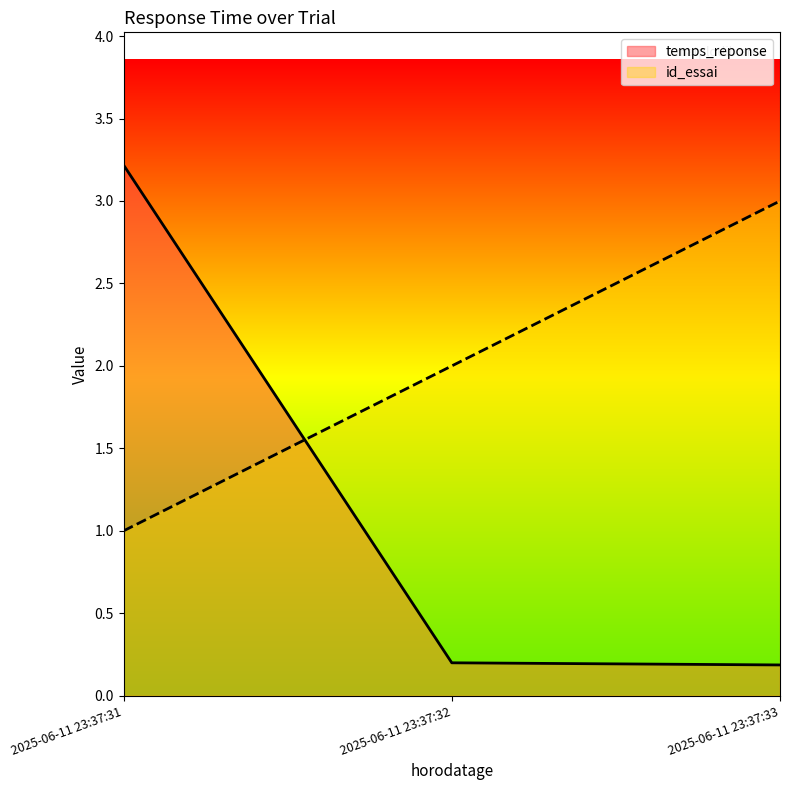

Reading left to right, what are all the values shown in this chart?

temps_reponse: 2025-06-11 23:37:31=3.2	2025-06-11 23:37:32=0.2	2025-06-11 23:37:33=0.2
id_essai: 2025-06-11 23:37:31=1.0	2025-06-11 23:37:32=2.0	2025-06-11 23:37:33=3.0